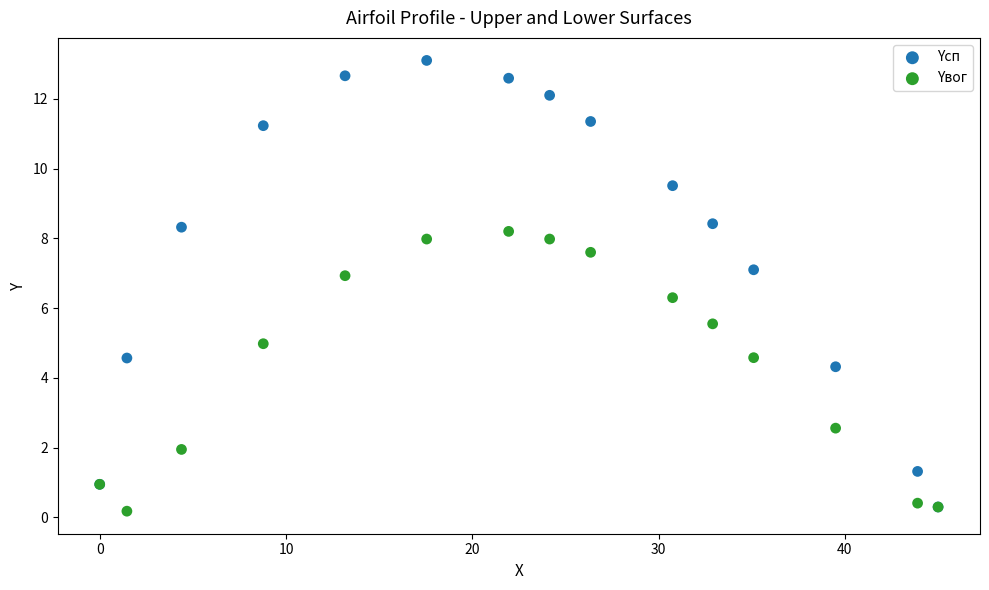

Across all series, what Y value is closest to 6?

6.3